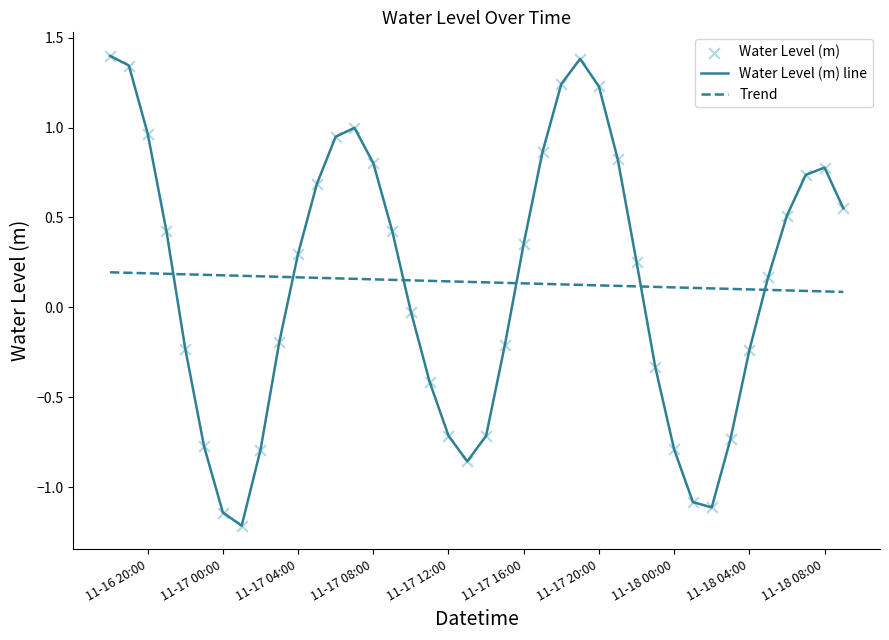

True or false: Water Level (m) line and Trend intersect in this chart.

True